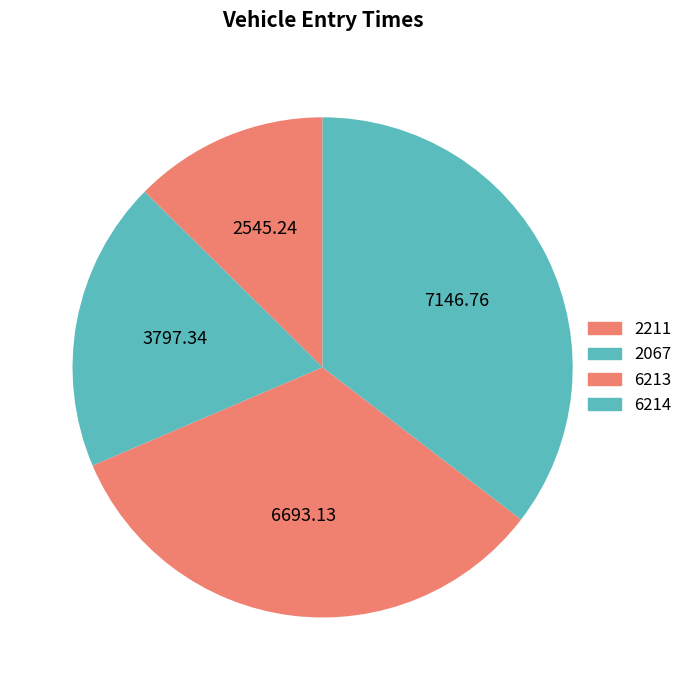

How many segments does this pie chart have?

4